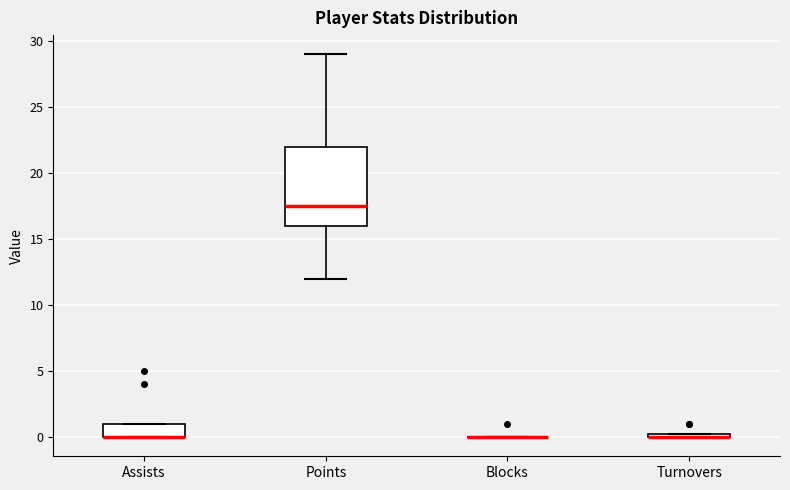

Where is the upper edge of the box for Assists on the y-axis? The values are not printed on the chart, so give them approximately, as read against the axis.

1.0